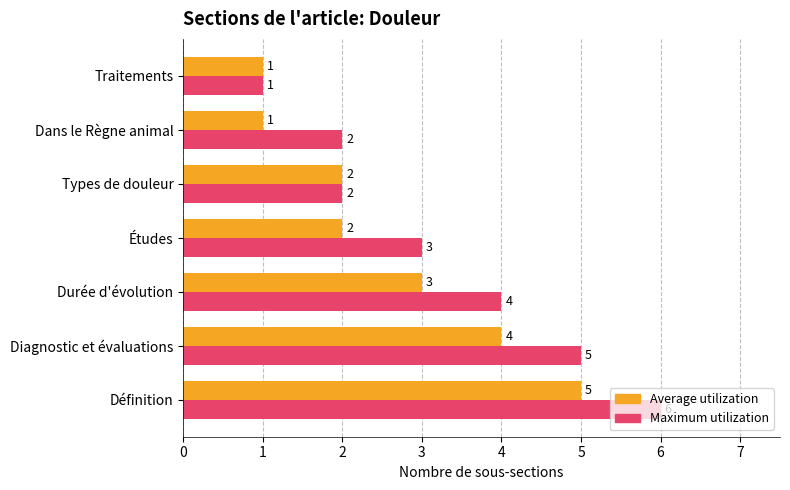

At which category is the sum across all series the highest?

Définition